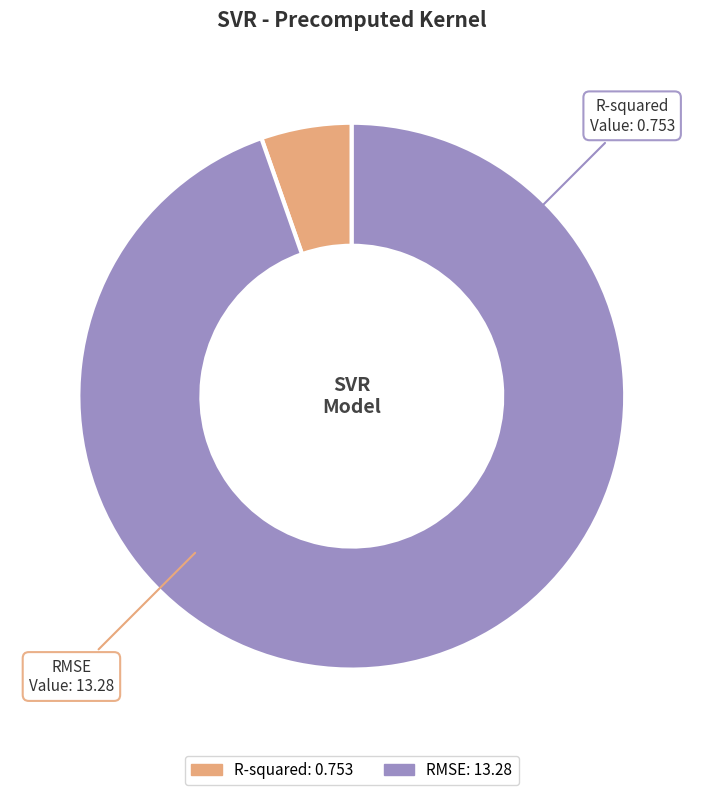

Do RMSE and R-squared together represent more than half of the pie?

Yes